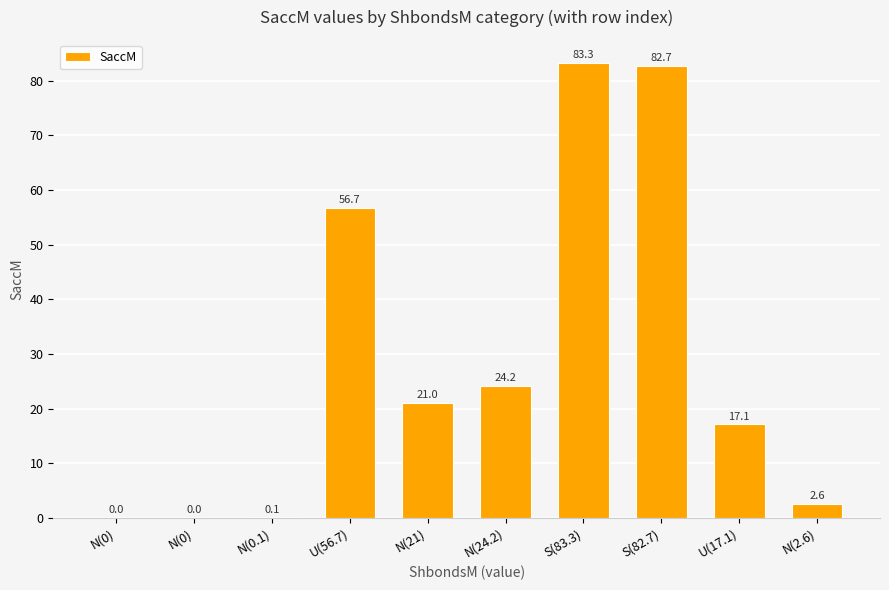

What is the value of the 7th bar from the left?

83.3